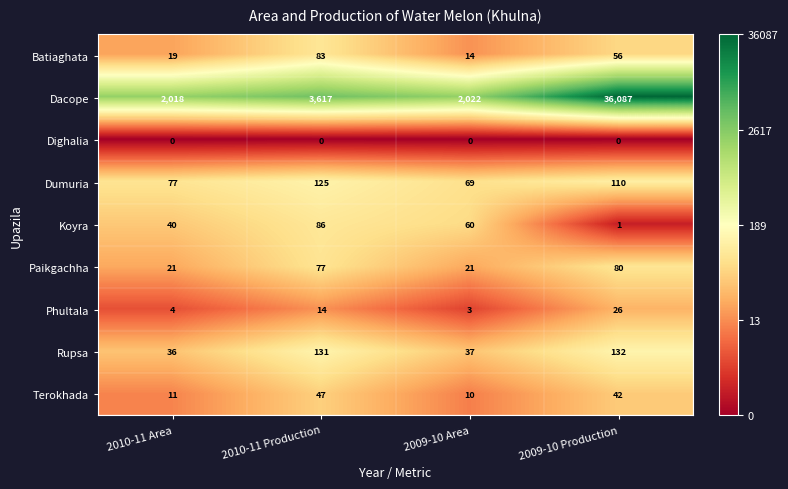

Rank the series at 2010-11 Area from highest to lowest value.

Dacope, Dumuria, Koyra, Rupsa, Paikgachha, Batiaghata, Terokhada, Phultala, Dighalia